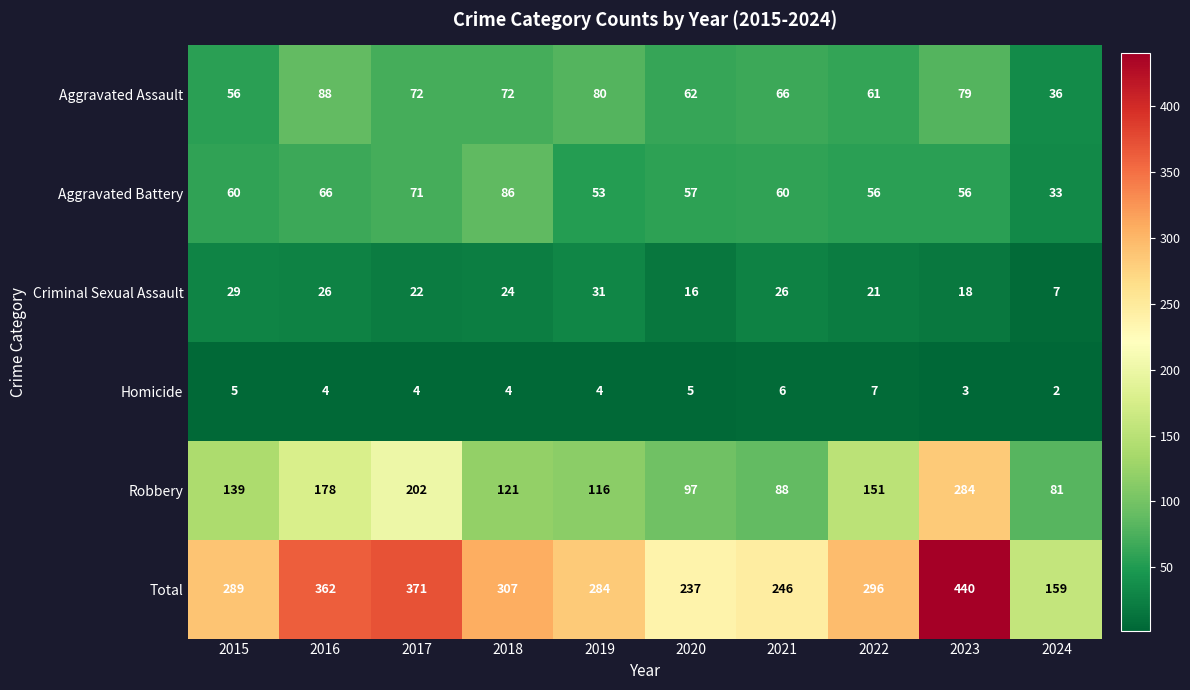

The Robbery series shows 202 at 2017. True or false?

True